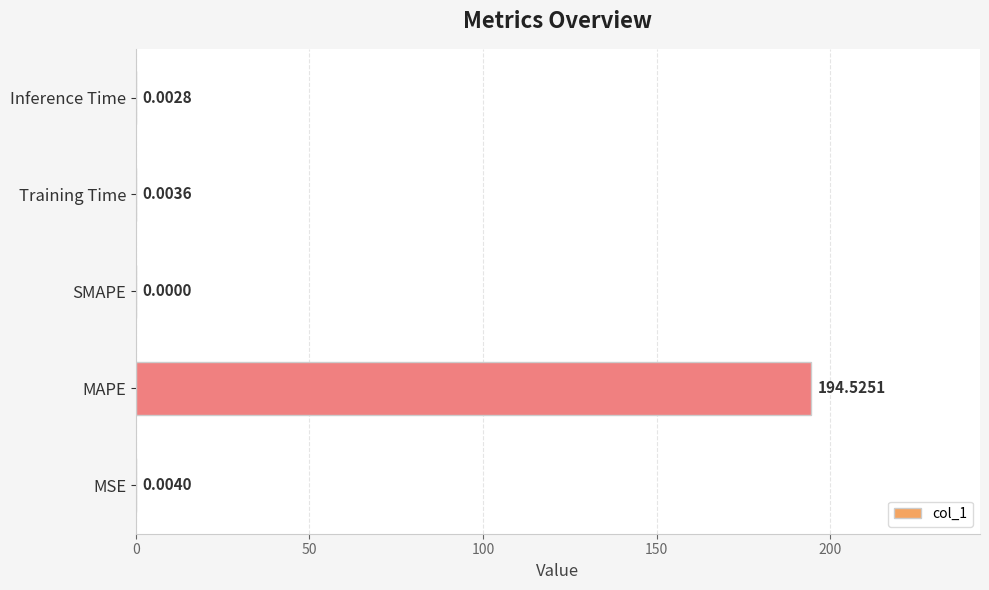

At which label is the value closest to 97?

MSE